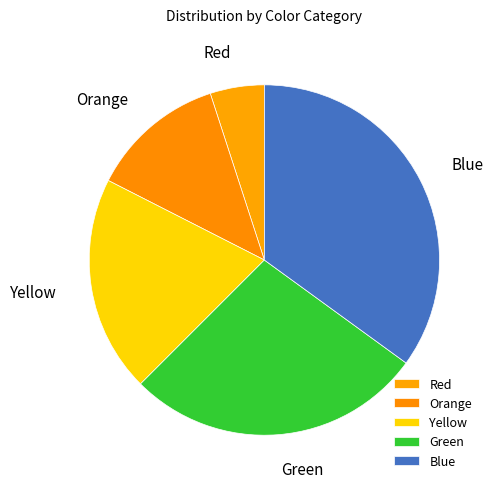

How many segments does this pie chart have?

5